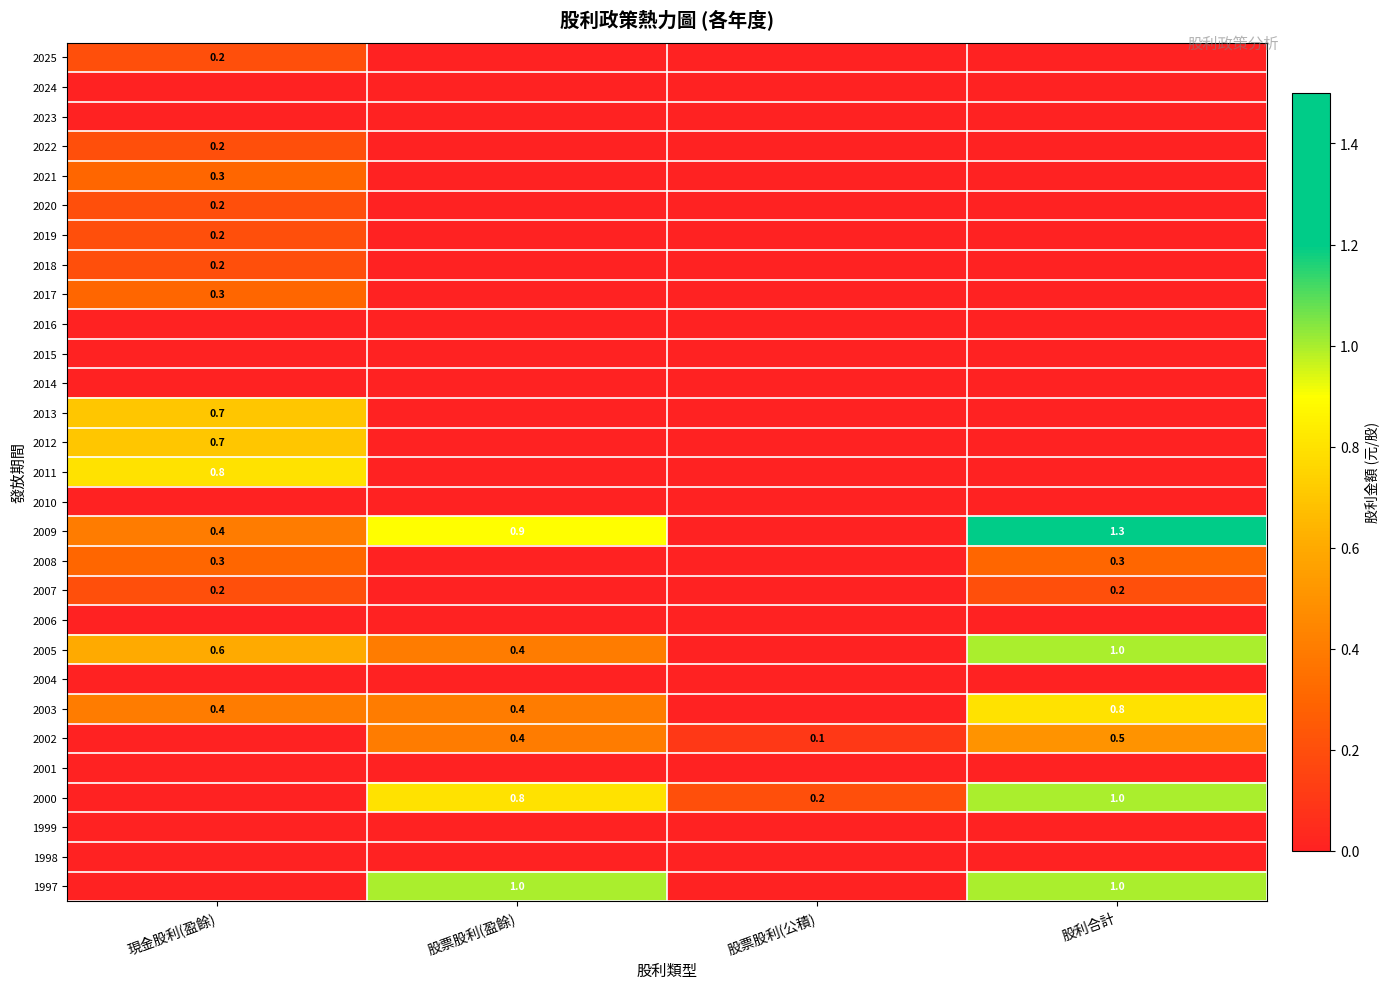

The 2009 series shows 0.9 at 股票股利(盈餘). True or false?

True